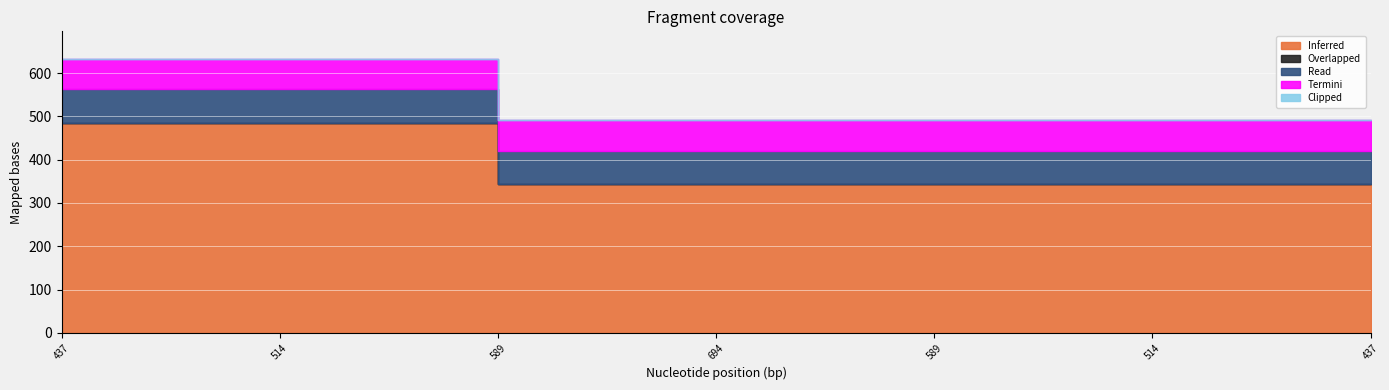

What are all the series names shown in the legend?

Inferred, Overlapped, Read, Termini, Clipped